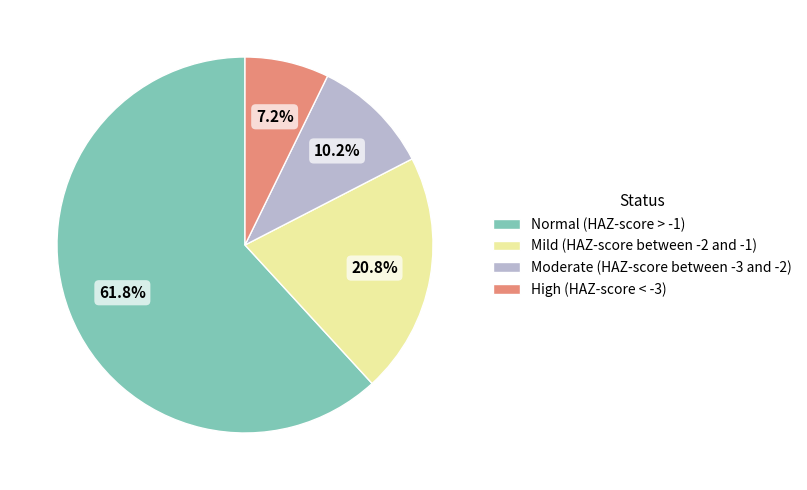

Does Normal (HAZ-score > -1) represent more than half of the total?

Yes